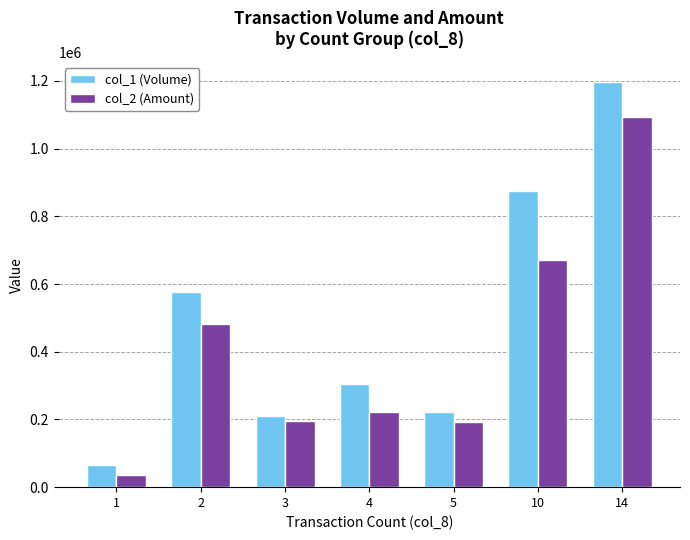

List the series in order of their peak value, highest first.

col_1 (Volume), col_2 (Amount)